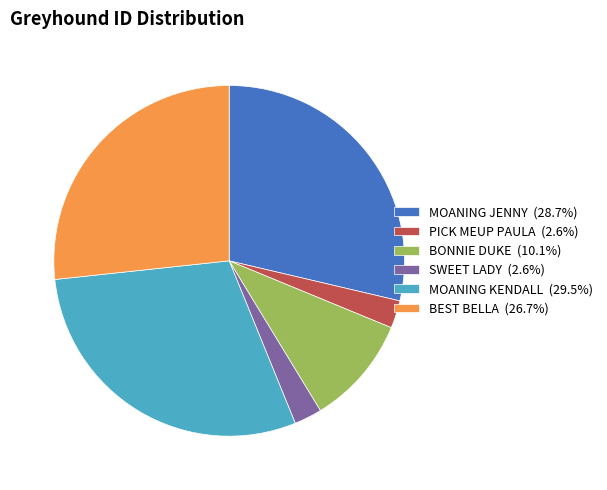

Is there a majority slice in this chart?

No